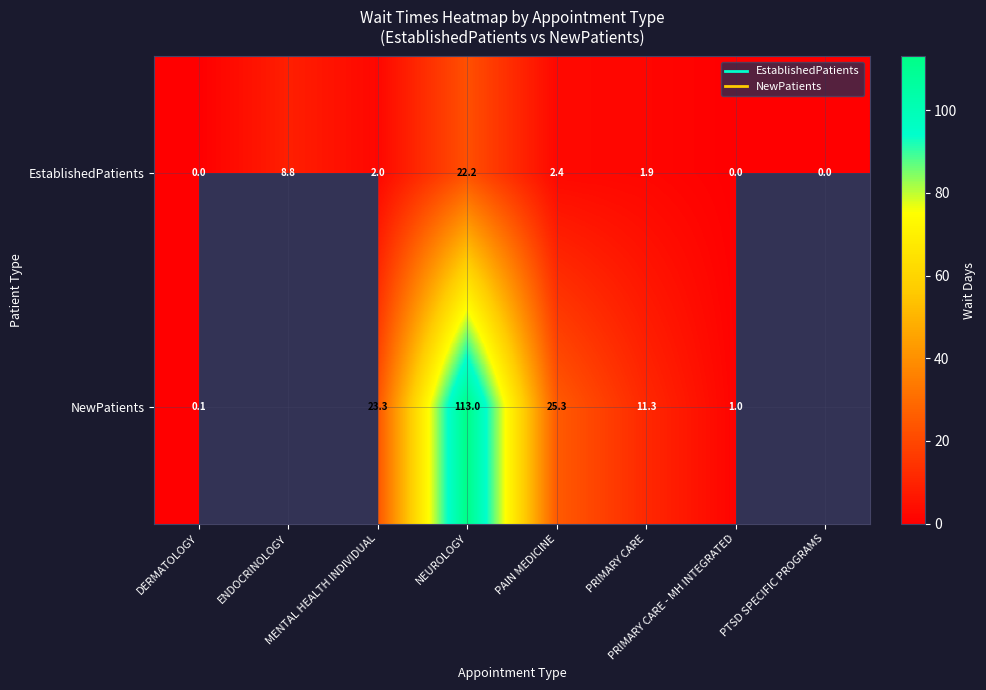

At PTSD SPECIFIC PROGRAMS, list the series in order from smallest to largest.

EstablishedPatients, NewPatients